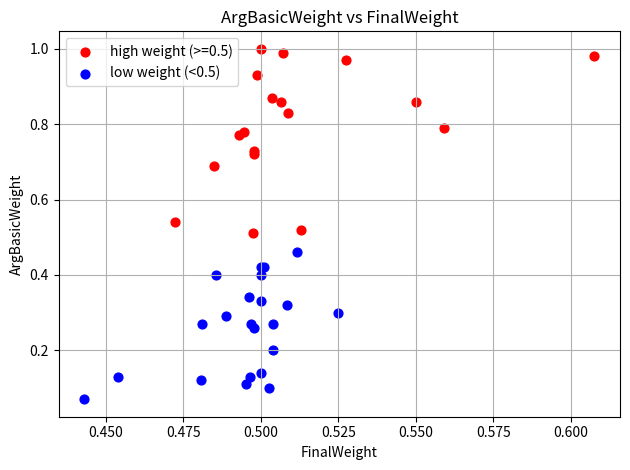

Which series contains the highest Y value?

high weight (>=0.5)